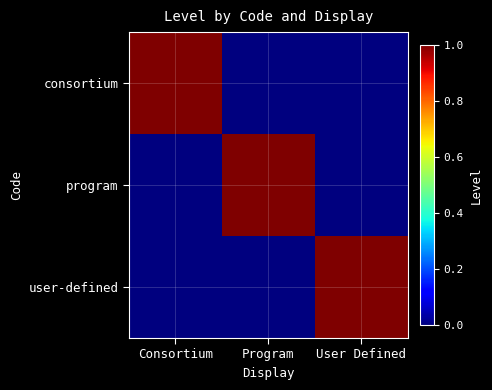

Reading left to right, list all the values displayed in this chart.

consortium: Consortium=1	Program=0	User Defined=0
program: Consortium=0	Program=1	User Defined=0
user-defined: Consortium=0	Program=0	User Defined=1